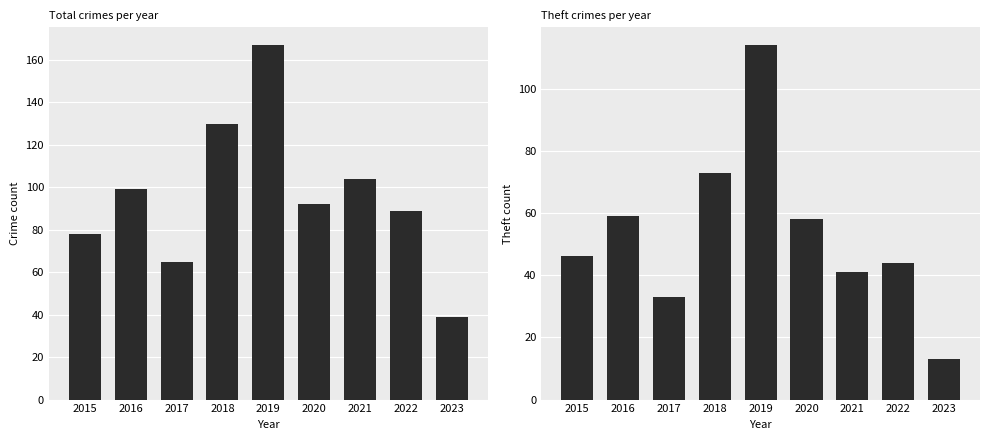

At how many categories does at least one series exceed 45?

8